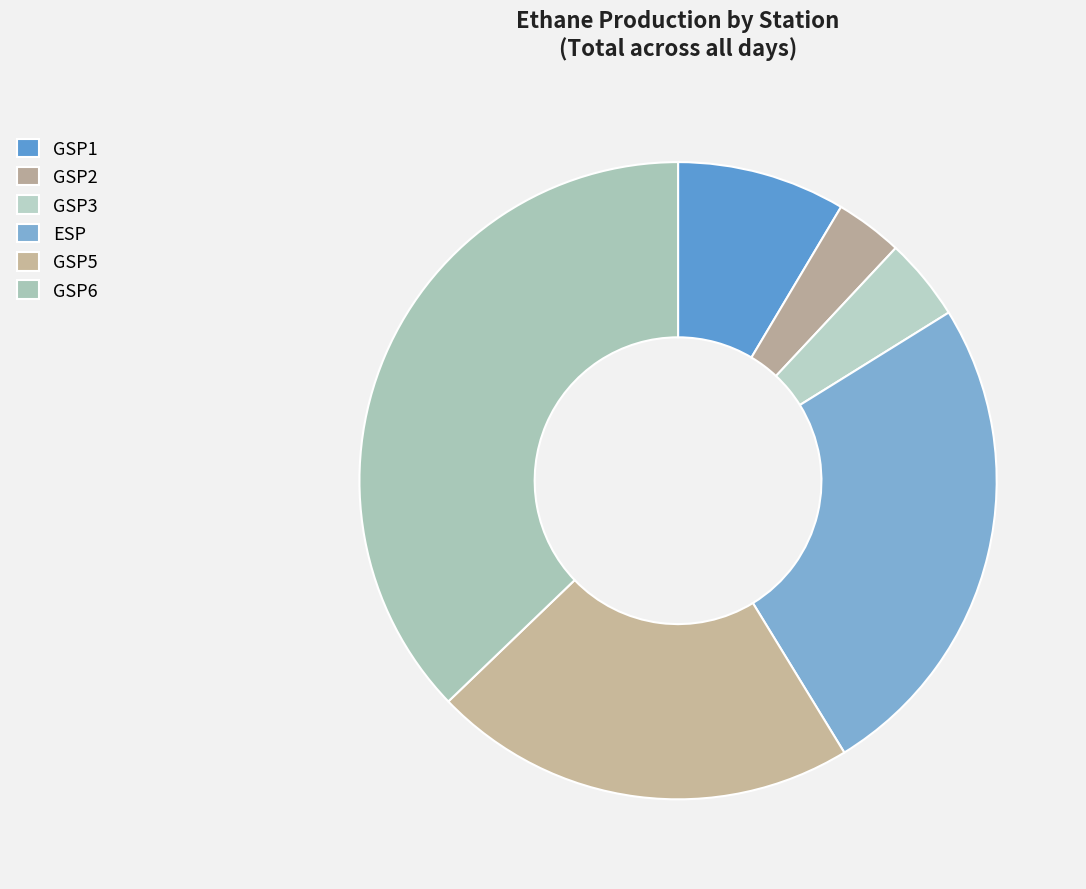

Is the sum of GSP3 and GSP6 greater than half?

No